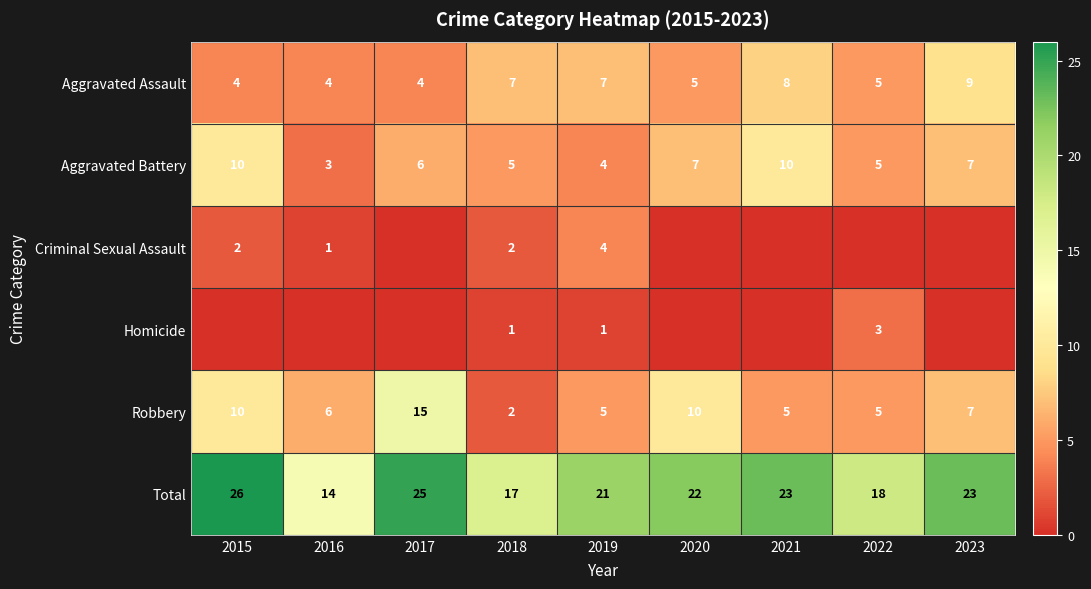

What is the difference between the maximum and minimum values in the Aggravated Assault series?

5